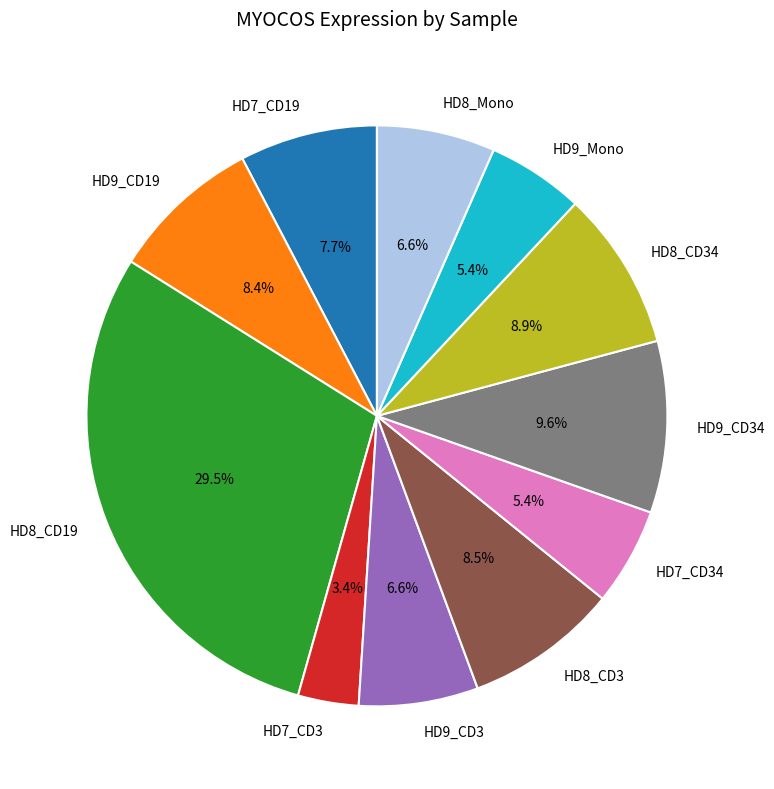

How many slices are in this pie chart?

11